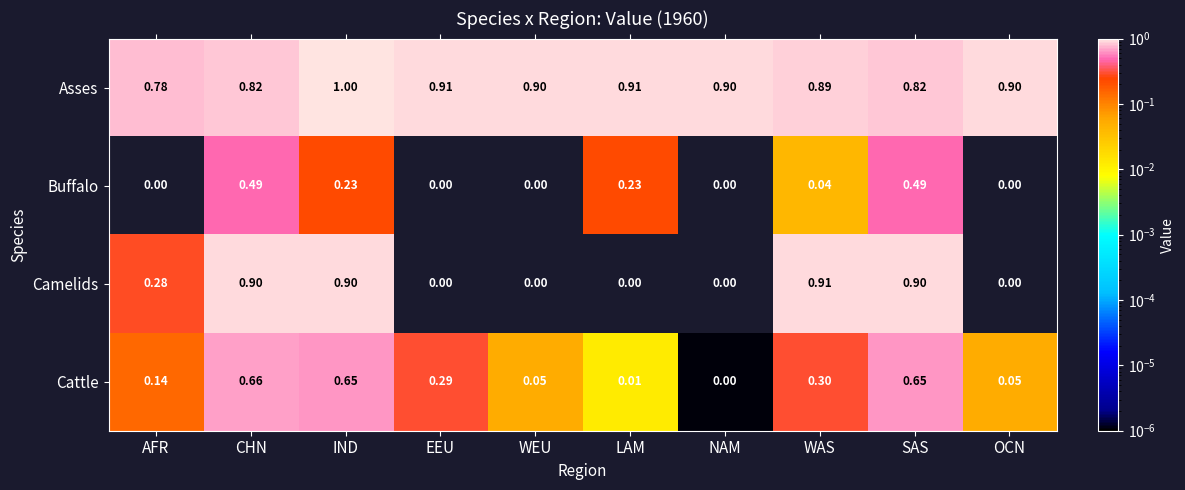

Which series has the largest total across all categories?

Asses